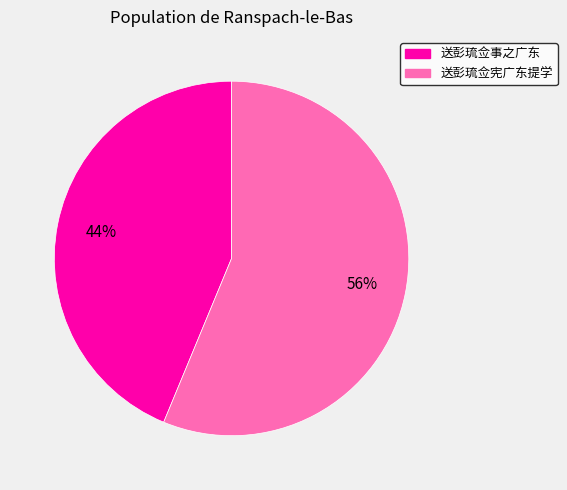

Rank the categories by value from highest to lowest.

送彭琉佥宪广东提学, 送彭琉佥事之广东